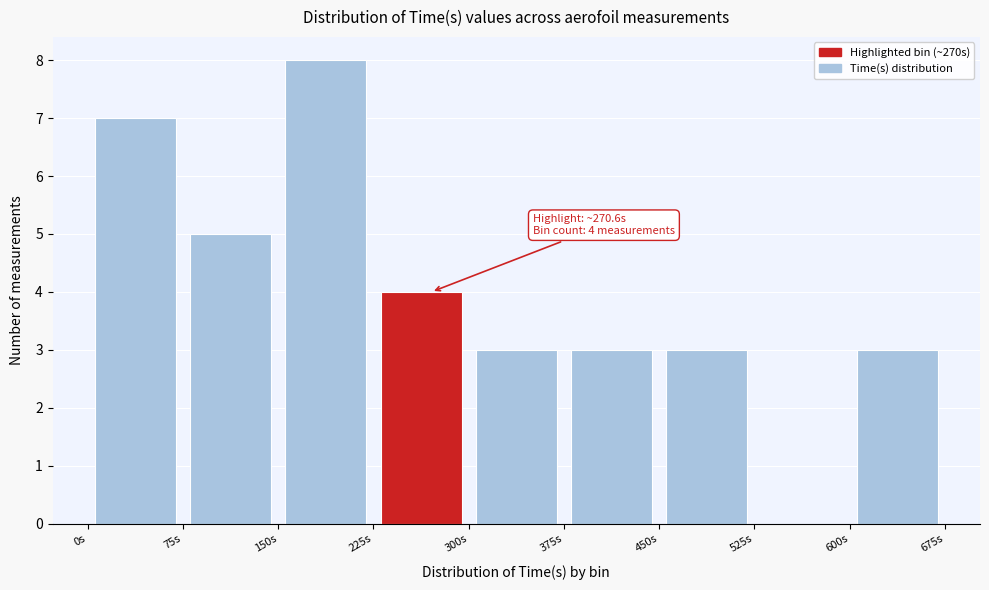

Over which range of the x-axis is the bar tallest?

150 to 225